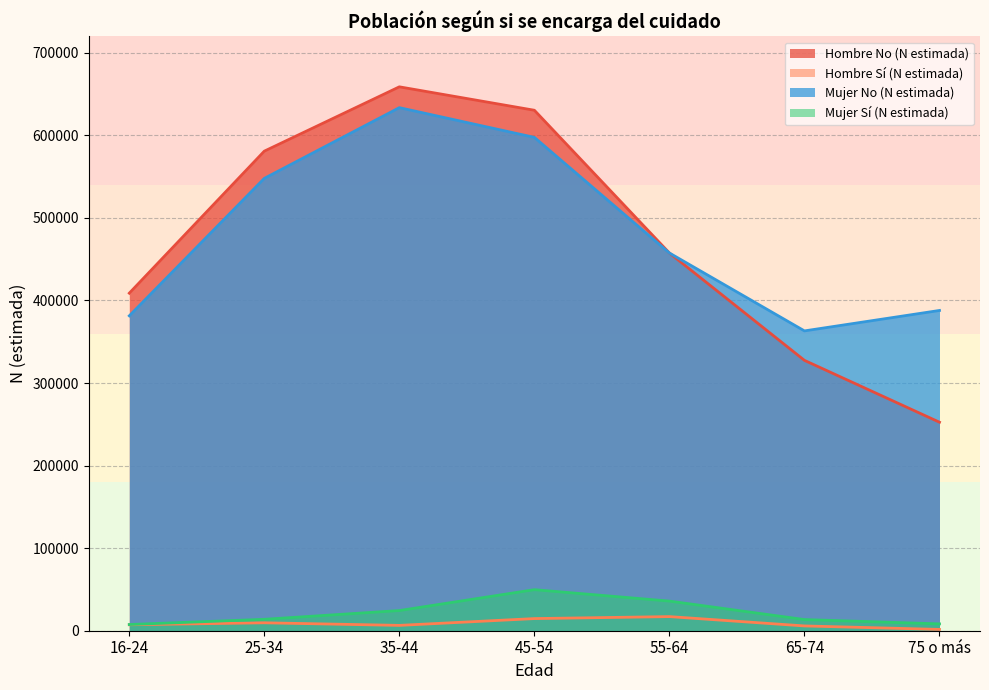

At which category is the sum across all series the highest?

35-44